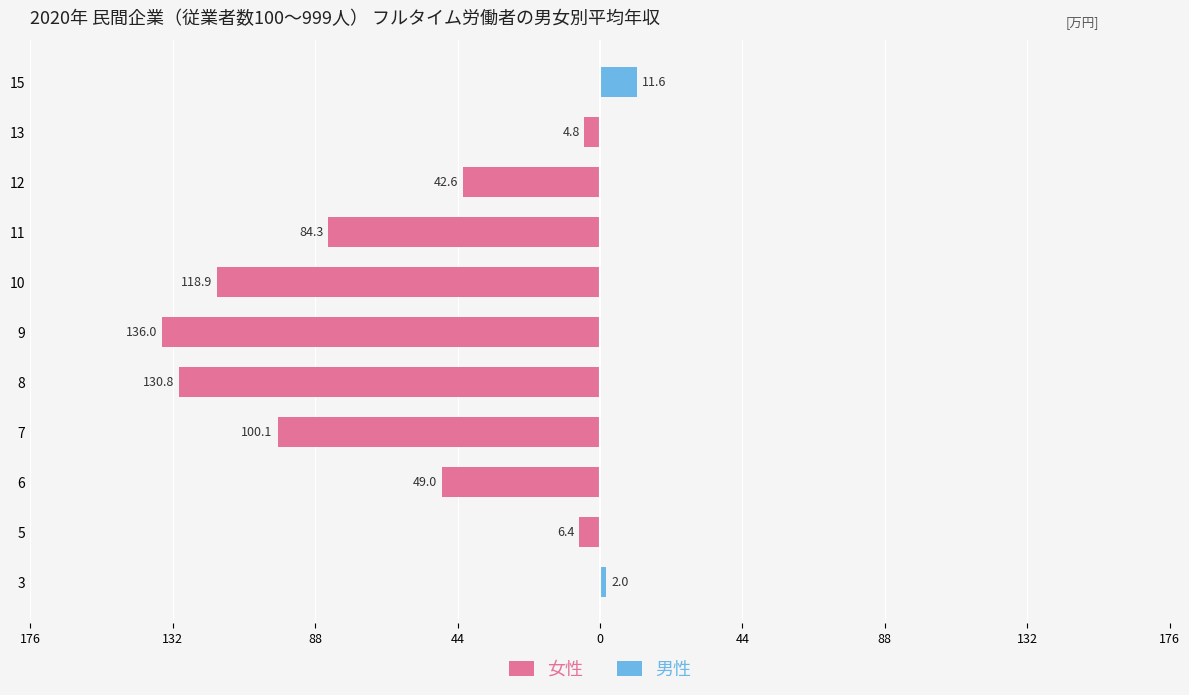

Reading right to left, list all the values displayed in this chart.

女性: 0.0	-4.8	-42.6	-84.3	-118.9	-136.0	-130.8	-100.1	-49.0	-6.4	0.0
男性: 11.6	0.0	0.0	0.0	0.0	0.0	0.0	0.0	0.0	0.0	2.0